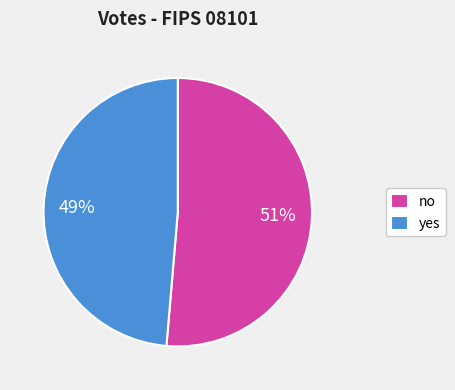

To the nearest percent, what is the average slice percentage?

50%